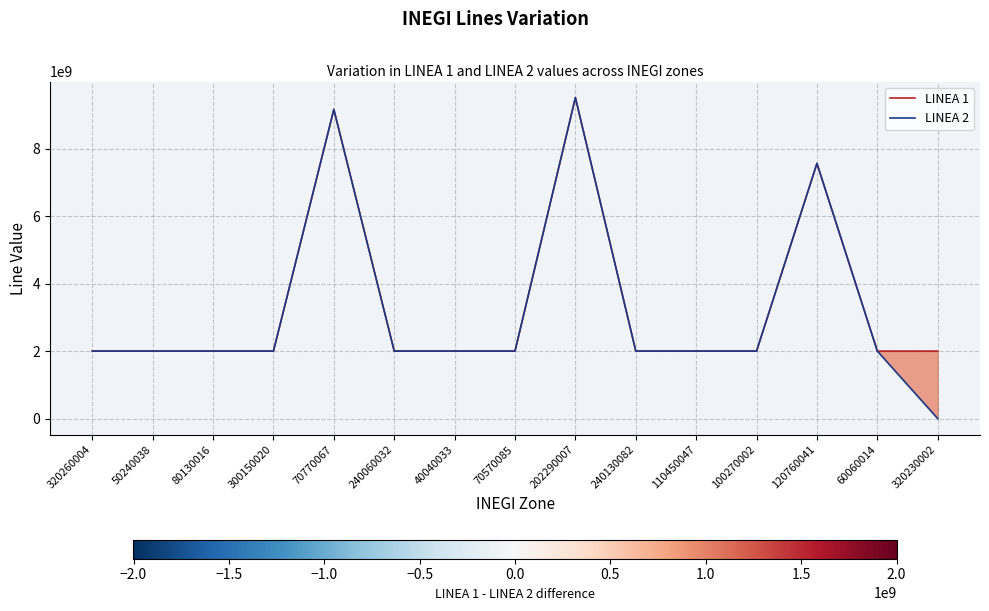

In LINEA 2, how many points are lower than both neighbors (excluding endpoints)?

5